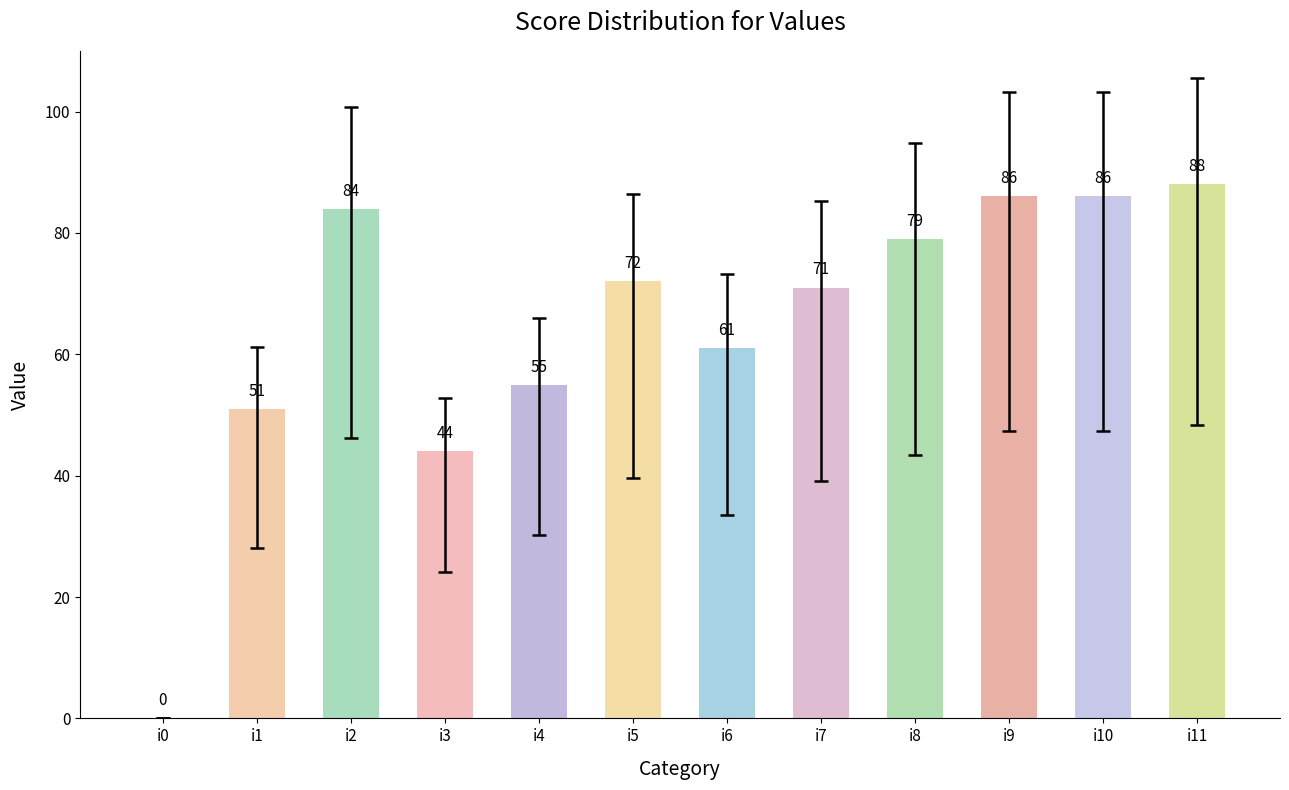

The value at i11 is 88. True or false?

True